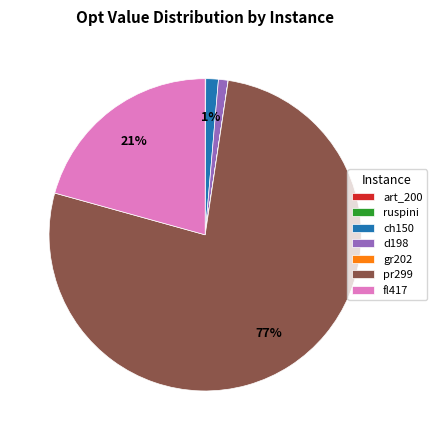

What is the largest slice in the pie chart?

pr299